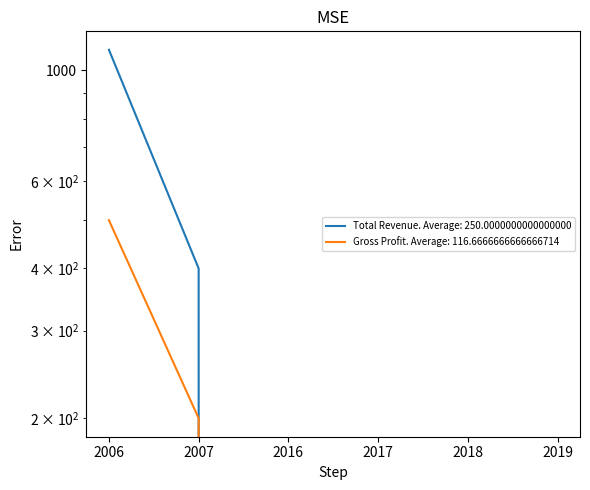

True or false: Gross Profit and Total Revenue intersect in this chart.

False